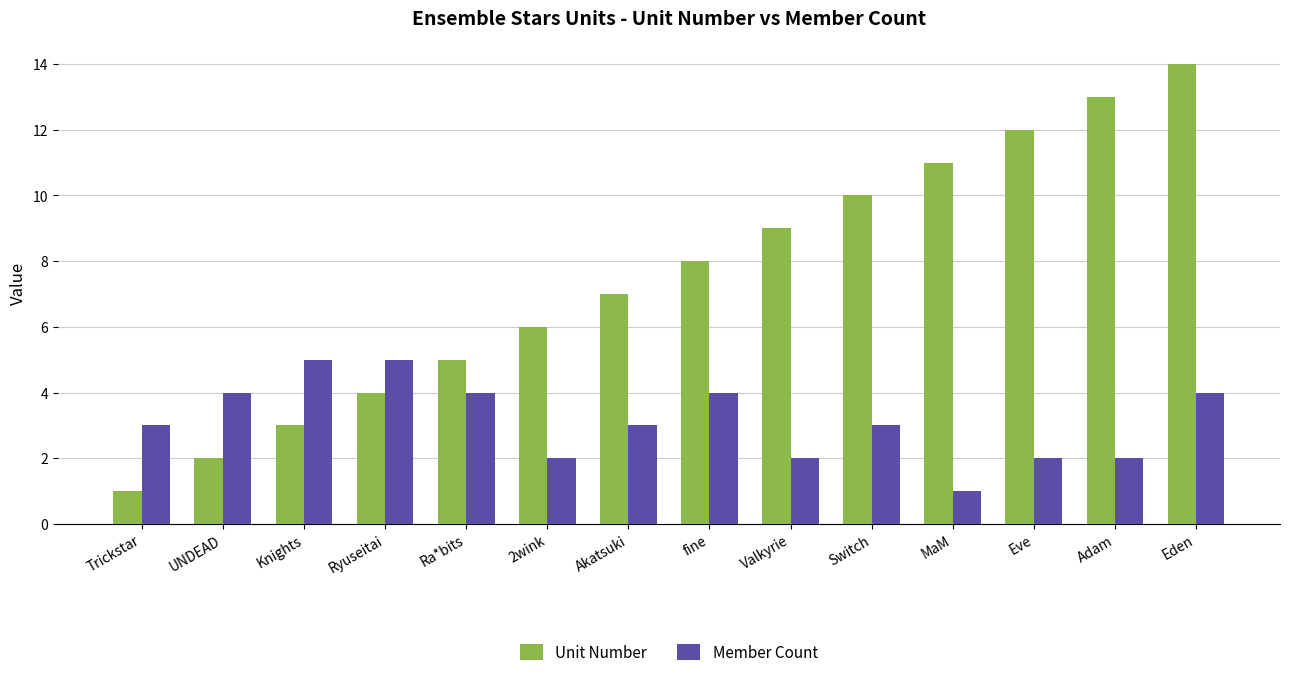

What is the difference between the second highest and minimum values in the Member Count series?

4